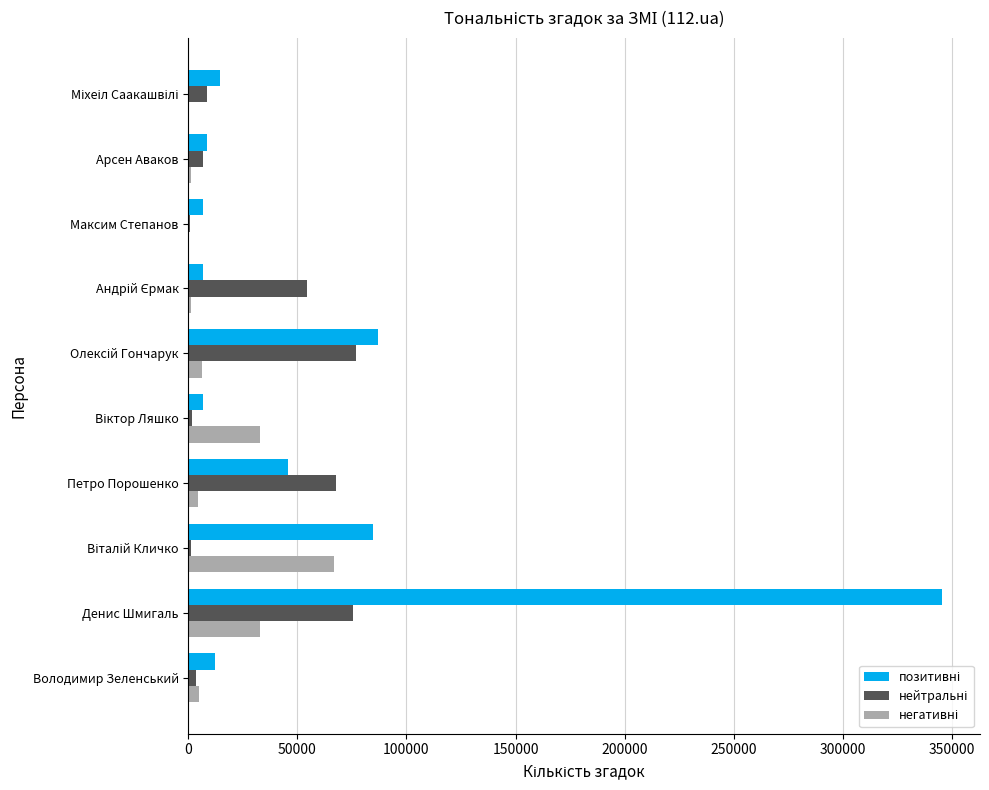

At which category is the sum across all series the highest?

Денис Шмигаль